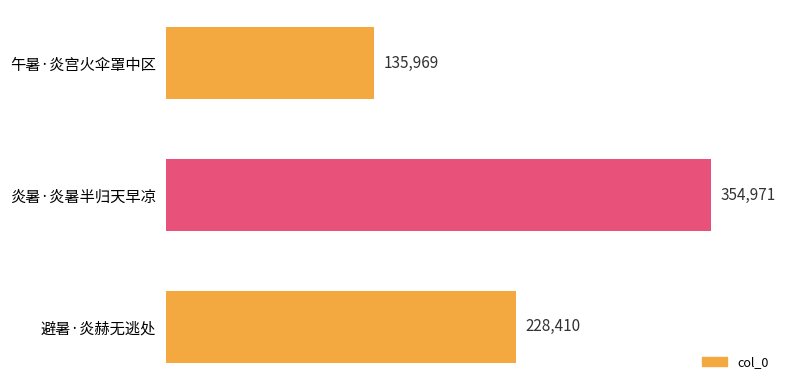

Reading top to bottom, list all the values displayed in this chart.

135969	354971	228410